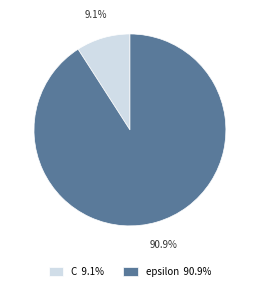

Count the number of slices in the pie.

2